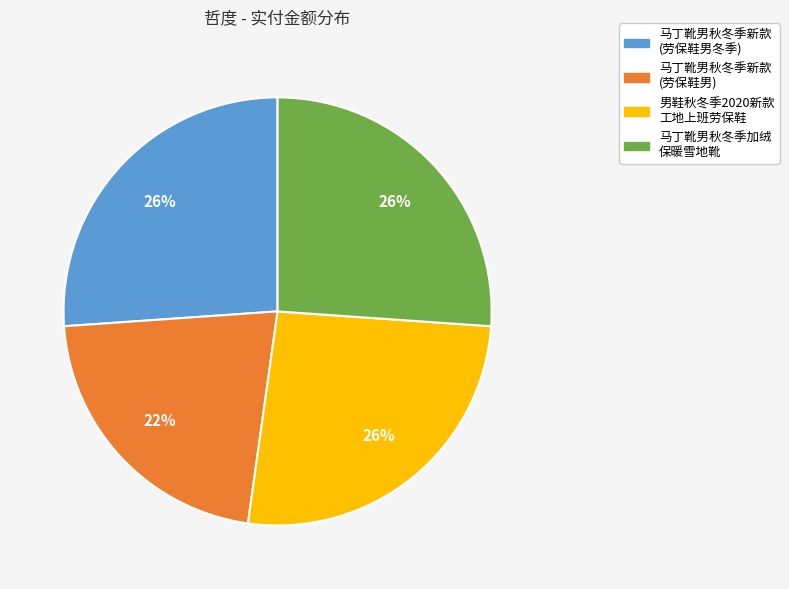

Is there a majority slice in this chart?

No